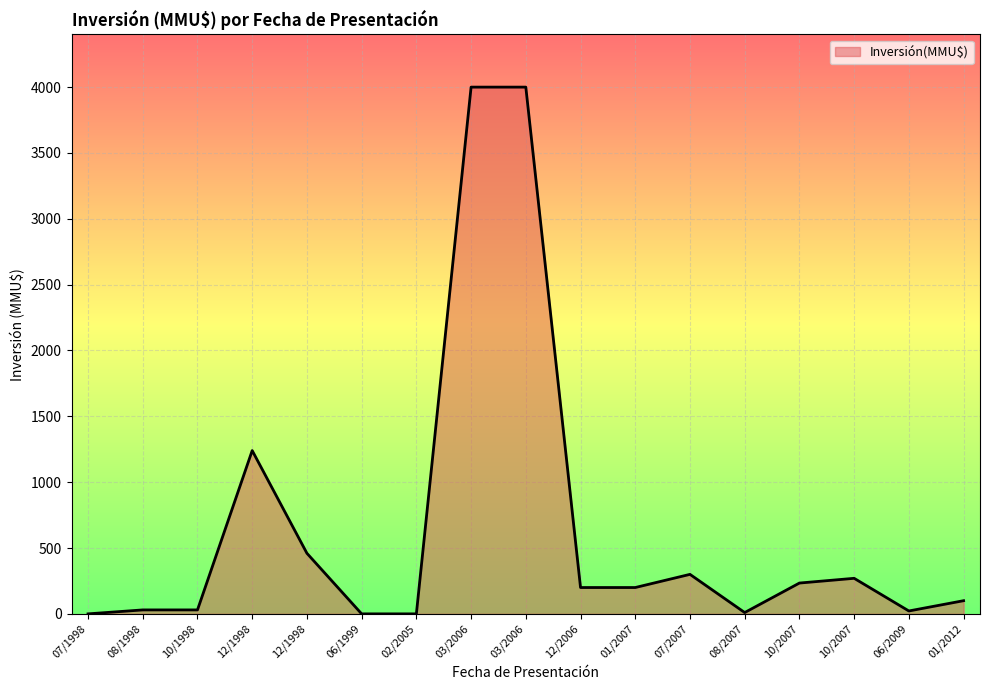

How many lines are shown in the chart?

1